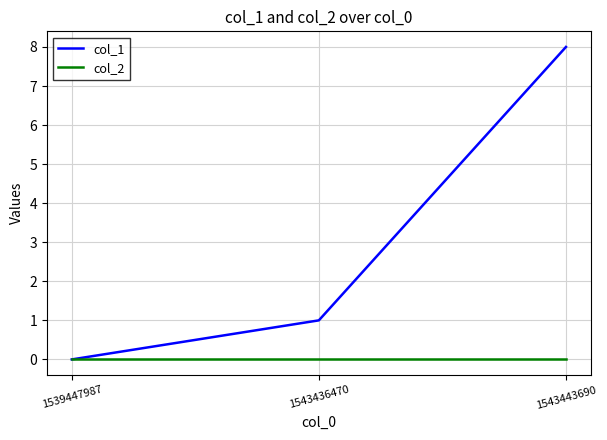

Reading left to right, what are all the values shown in this chart?

col_1: 1539447987=0	1543436470=1	1543443690=8
col_2: 1539447987=0	1543436470=0	1543443690=0